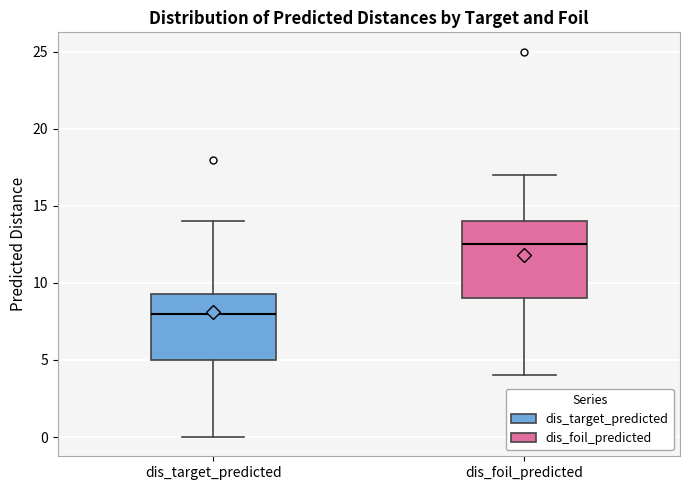

Reading left to right, transcribe this box plot: for each box, give where its median line is, the range the box spans, and where its two whiskers end, as read against the y-axis. The values are not printed on the chart, so give them approximately, as read against the axis.

dis_target_predicted: median 8.0, box 5.0 to 9.5, whiskers 0.0 to 14.0
dis_foil_predicted: median 12.5, box 9.0 to 14.0, whiskers 4.0 to 17.0